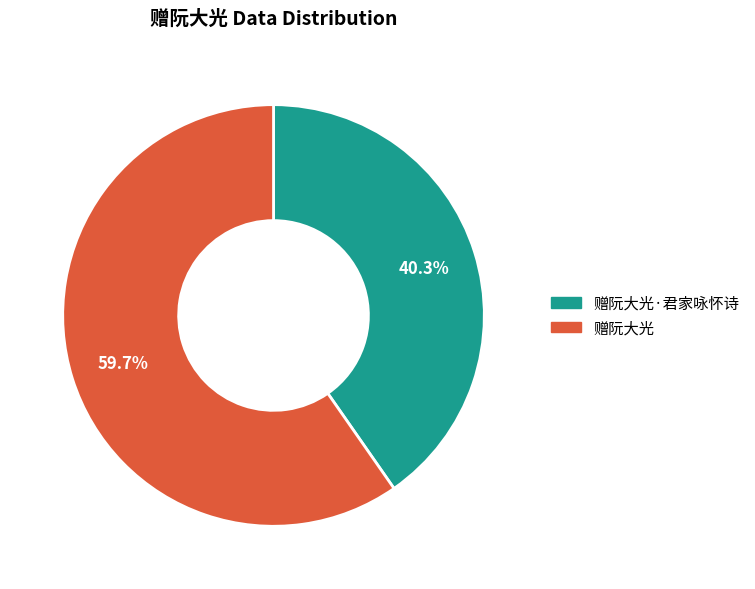

True or false: 赠阮大光 accounts for 50% of the total.

False